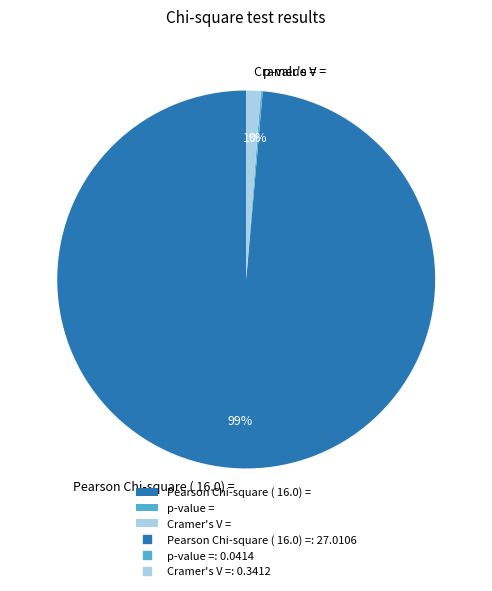

What is the majority slice?

Pearson Chi-square ( 16.0) =